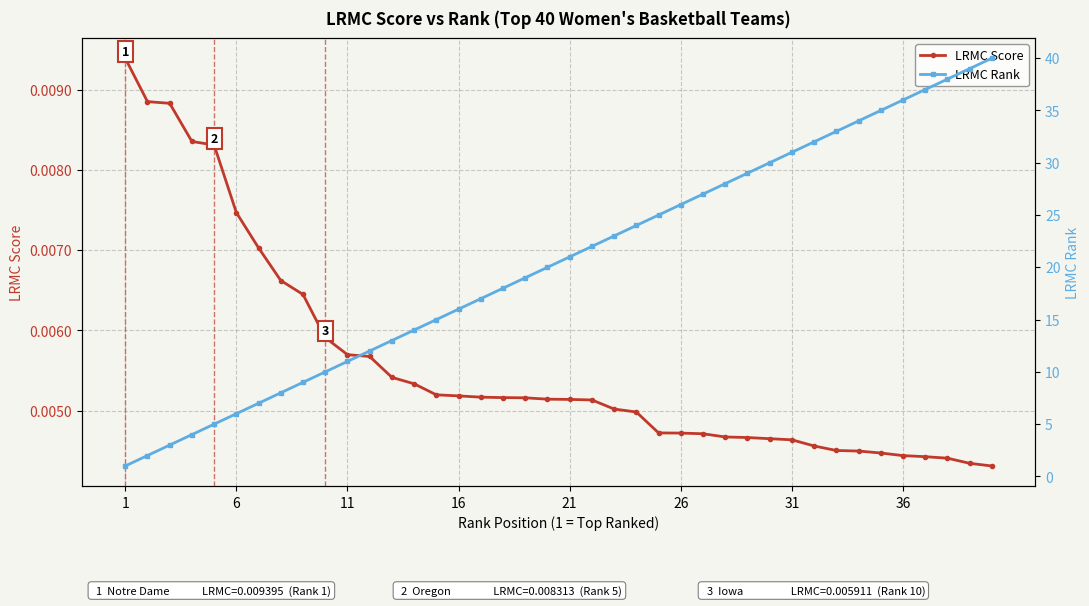

True or false: LRMC Score and LRMC Rank cross at least once.

False